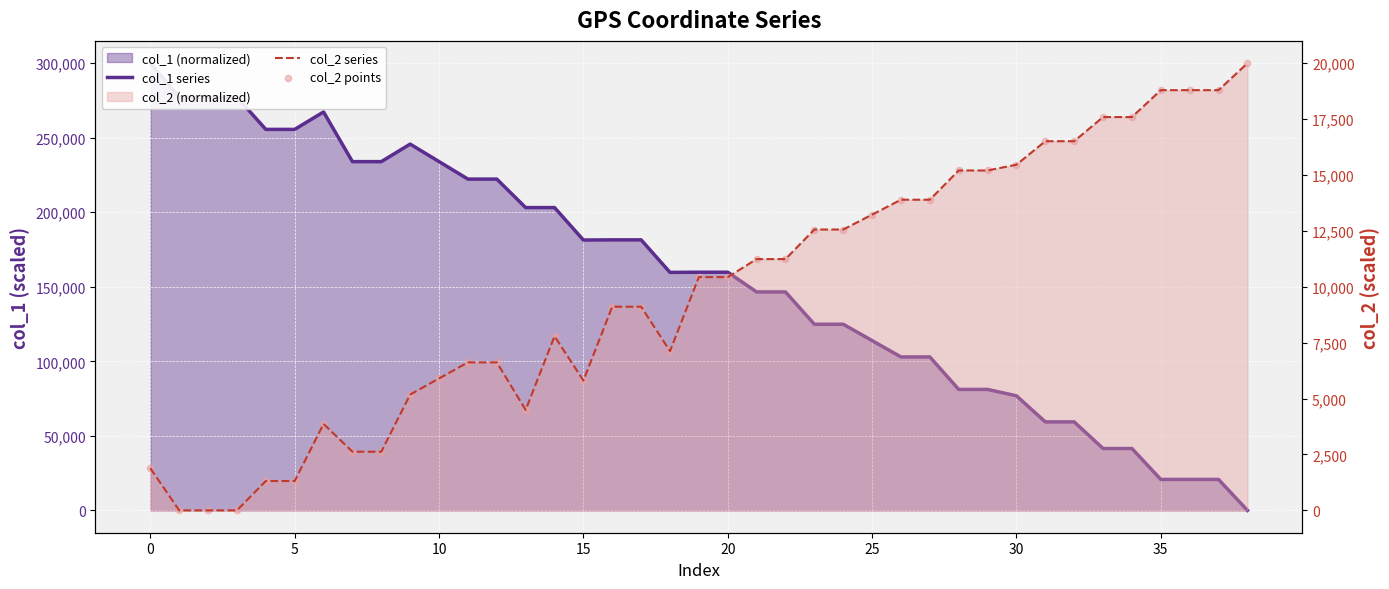

Which series has the largest total across all categories?

col_1 series